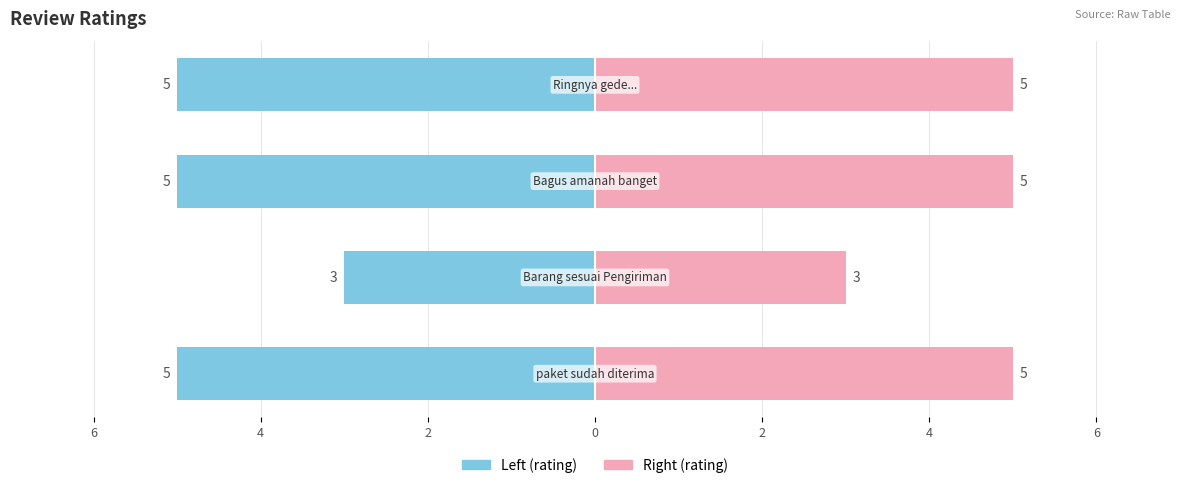

What is the maximum value shown in the chart?

5